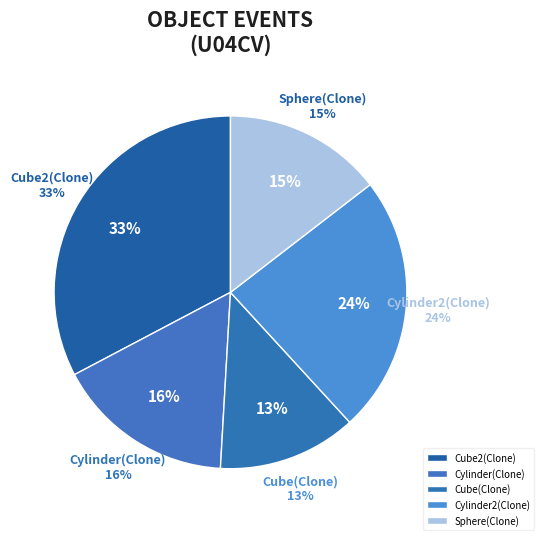

Does any single category account for the majority?

No